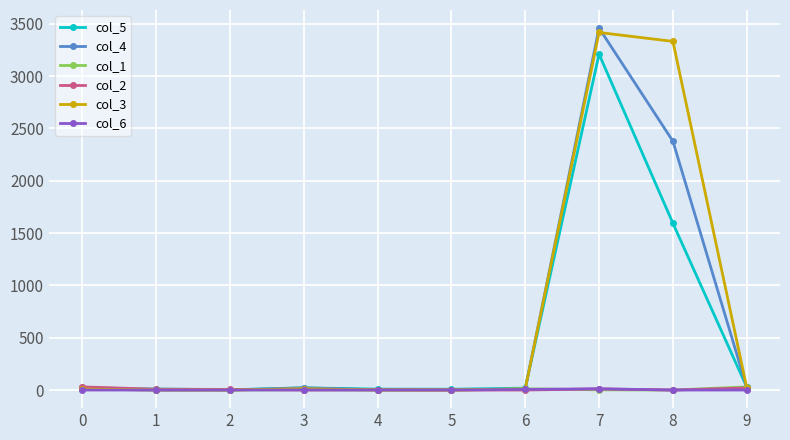

What is the sum of all col_2 values?

79